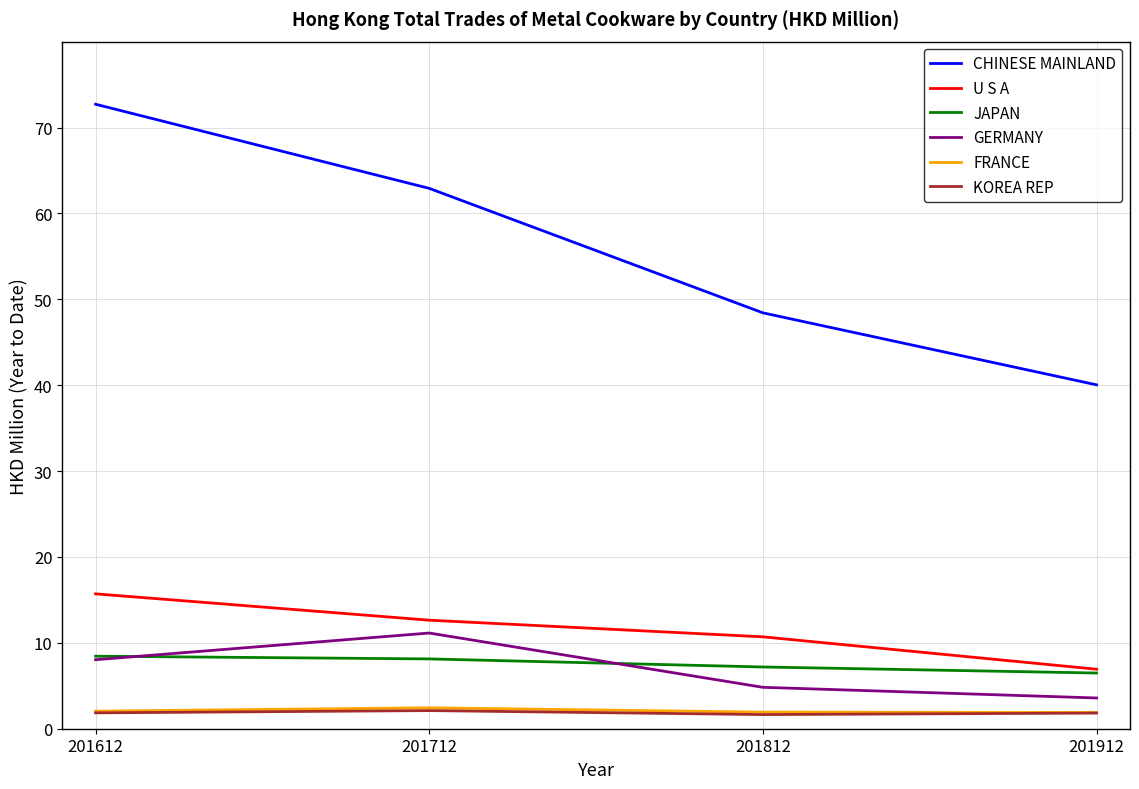

The value of CHINESE MAINLAND at 201712 is 29.2. True or false?

False